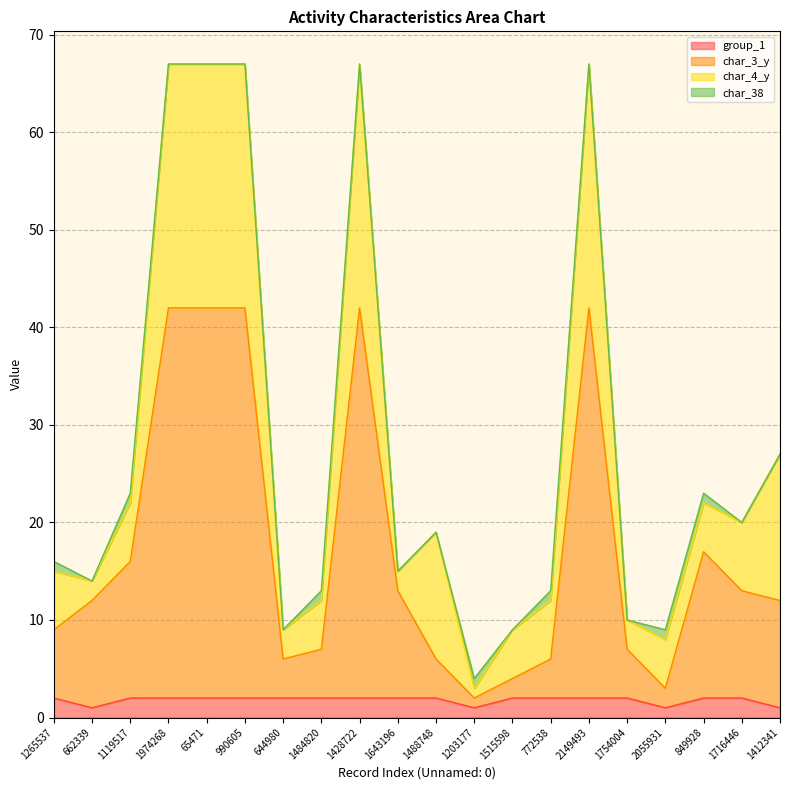

Is it true that char_3_y equals 7 at 1484820?

True